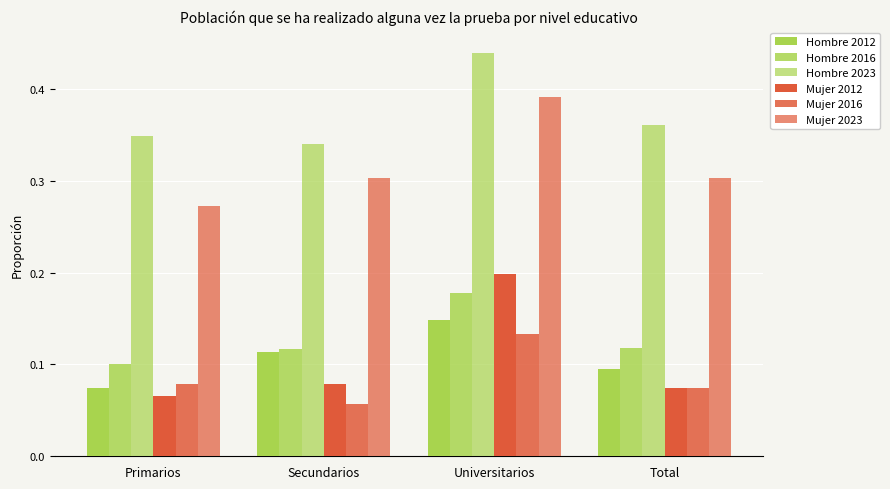

The Hombre 2023 series shows 0.3 at Primarios. True or false?

True